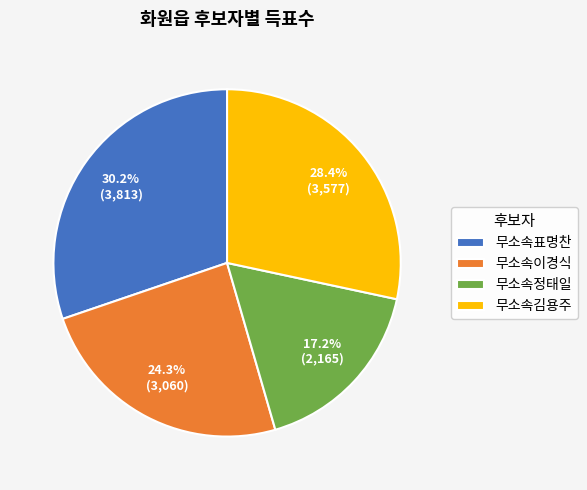

Which slice is the largest?

무소속표명찬